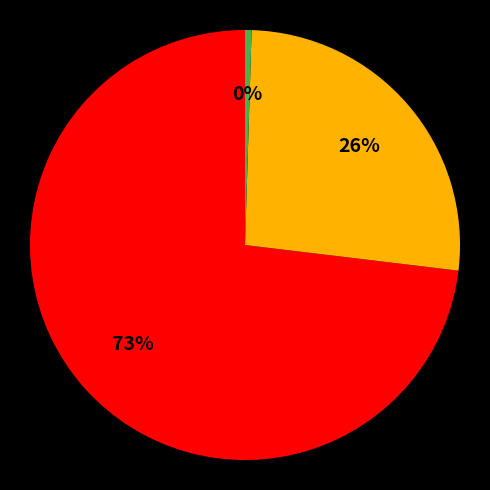

Is there a majority slice in this chart?

Yes